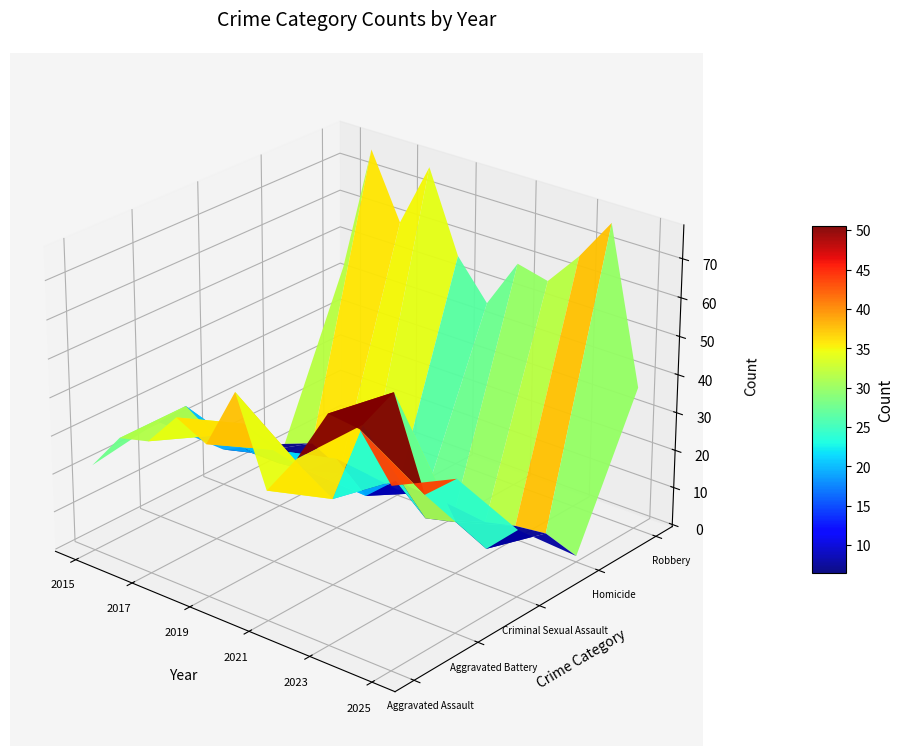

How many distinct data groups are displayed?

5